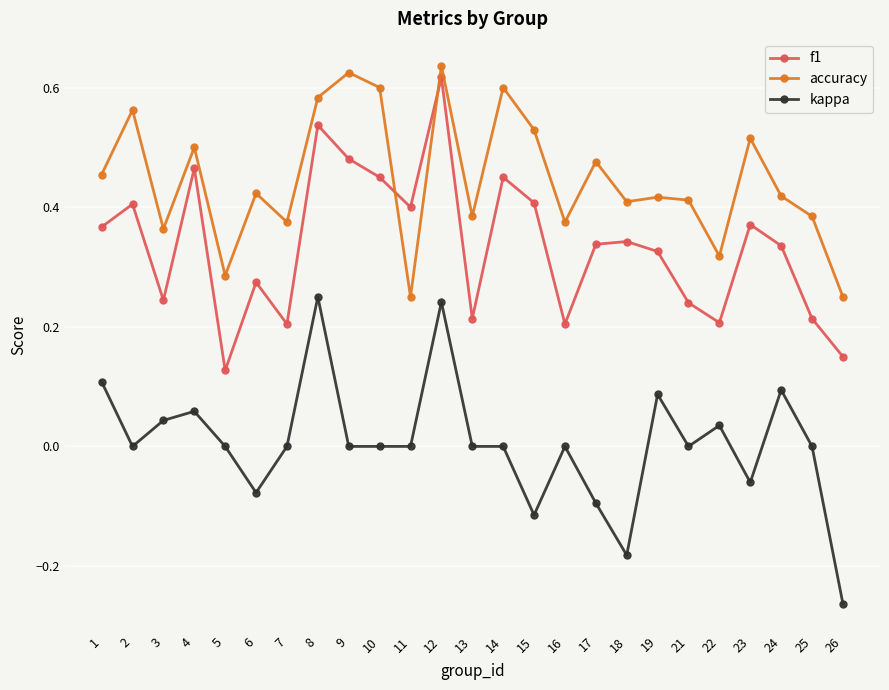

Which category has the highest value in the f1 series?

12